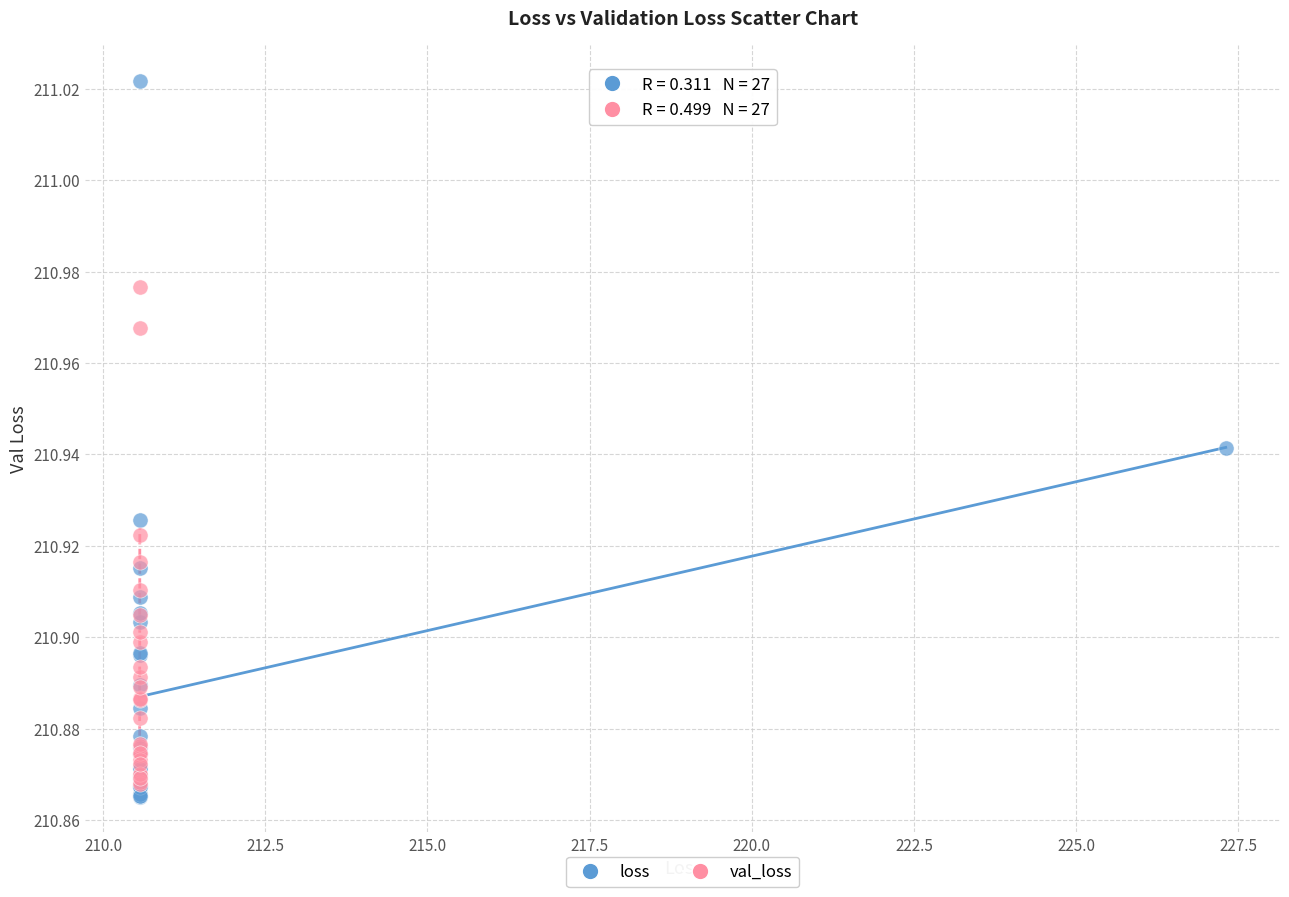

Which series has the widest spread of Y values?

loss